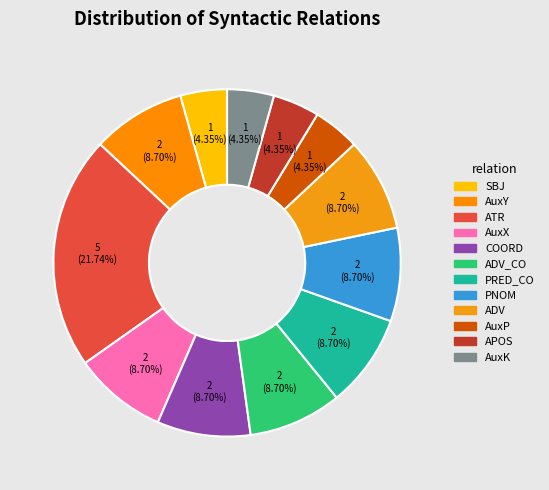

Is there any slice that represents more than half of the pie?

No